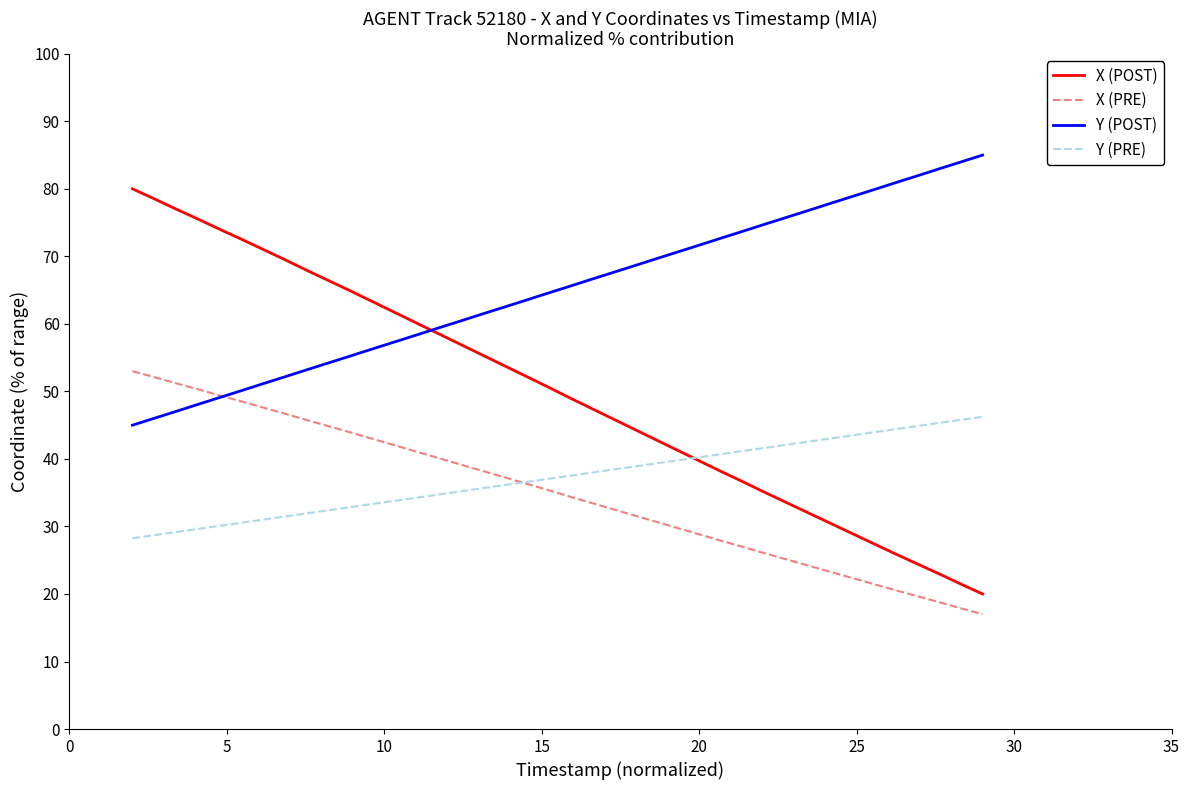

List the series in order of their peak value, lowest first.

Y (PRE), X (PRE), X (POST), Y (POST)